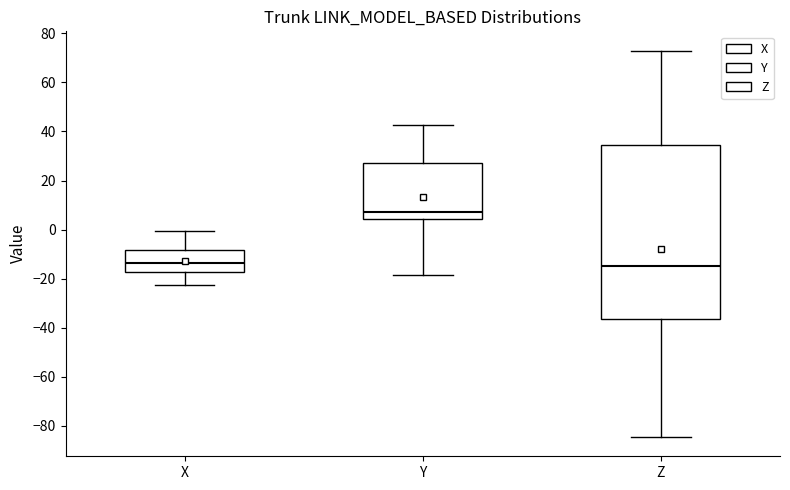

Reading left to right, read every box against the y-axis: the position of its median line, the range the box covers, and the ends of its whiskers. The values are not printed on the chart, so give them approximately, as read against the axis.

X: median -14, box -18 to -8, whiskers -22 to 0
Y: median 8, box 4 to 28, whiskers -18 to 42
Z: median -14, box -36 to 34, whiskers -84 to 72